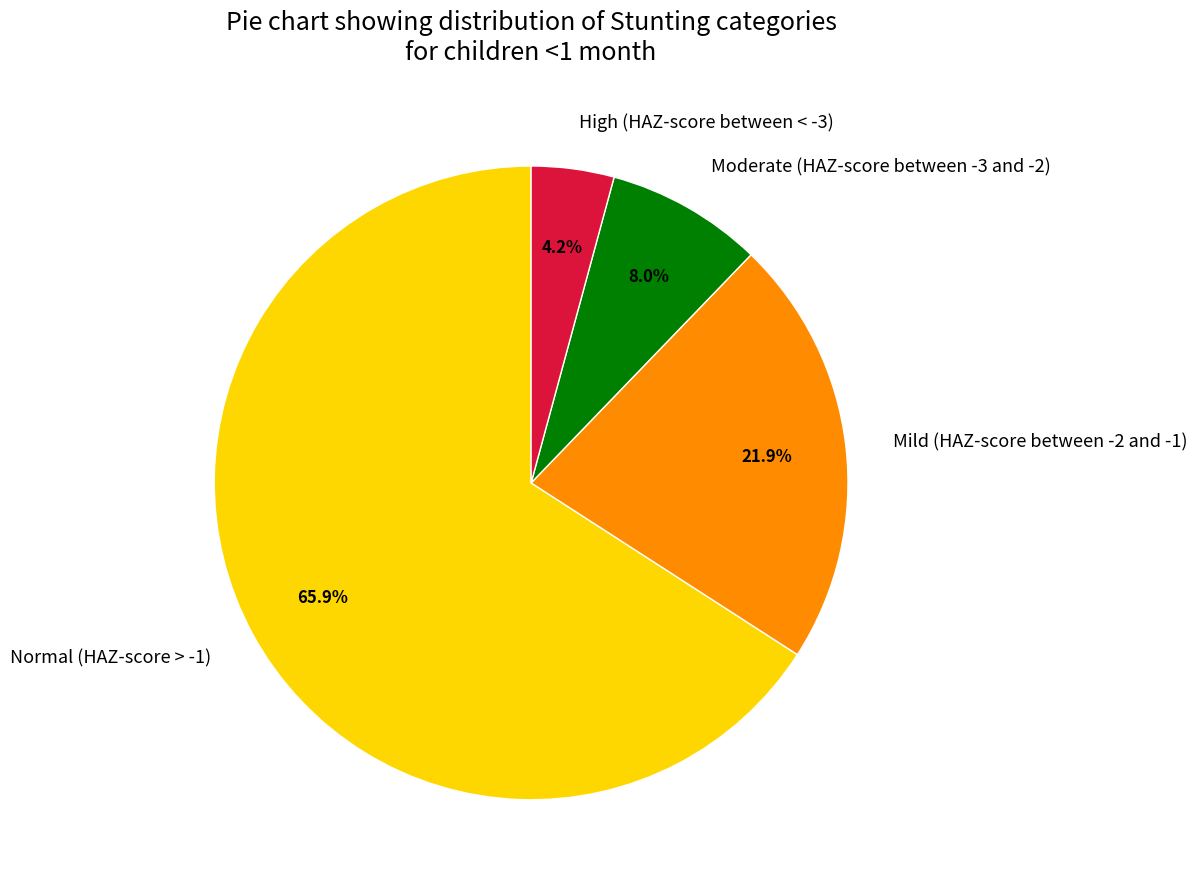

To the nearest percent, what is the difference between the largest and smallest slice percentages?

62%